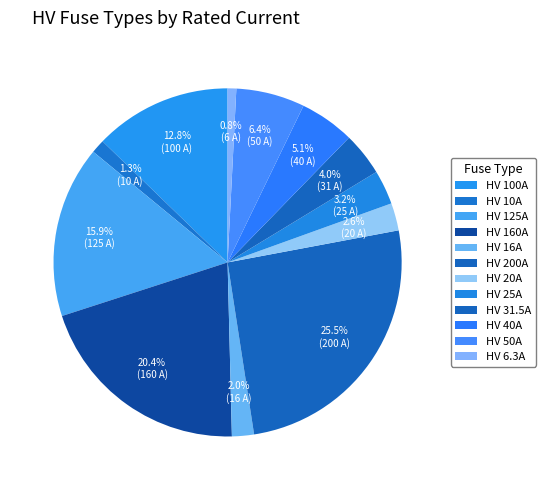

Count the number of slices in the pie.

12